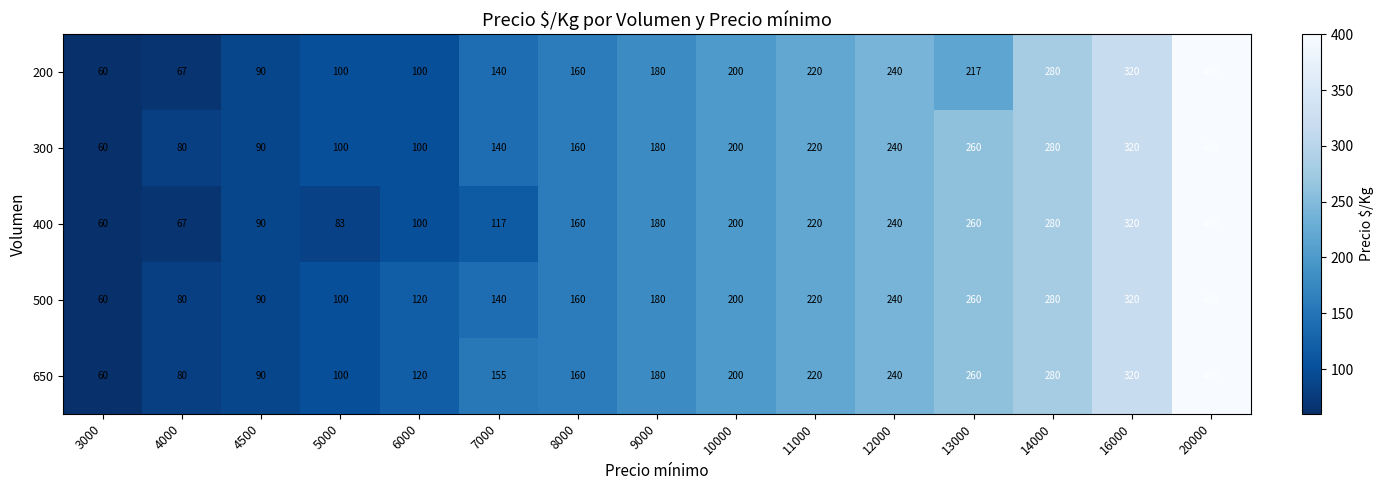

What is the minimum value for 400?

60